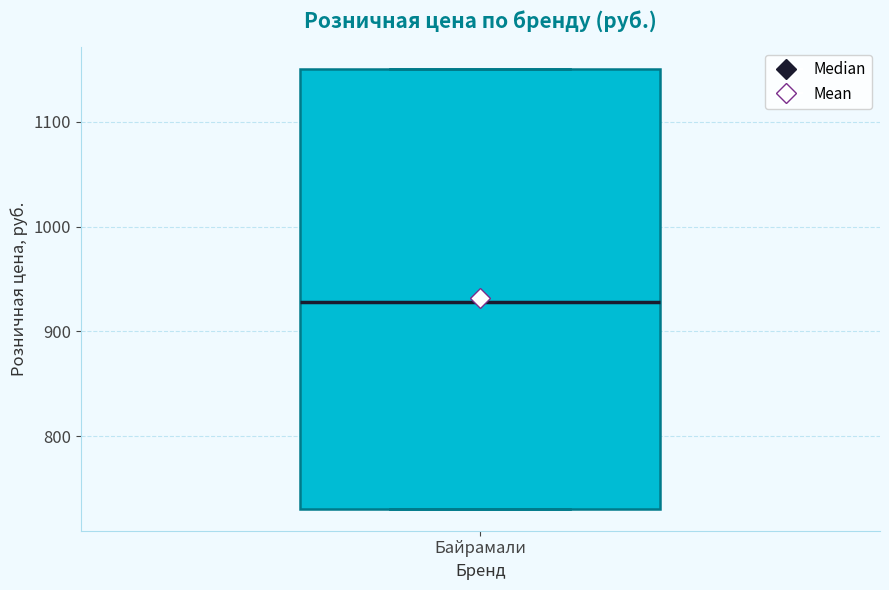

Transcribe this box plot: give where the median line is, the range the box spans, and where the two whiskers end, as read against the y-axis. The values are not printed on the chart, so give them approximately, as read against the axis.

median 930, box 730 to 1150, whiskers 730 to 1150